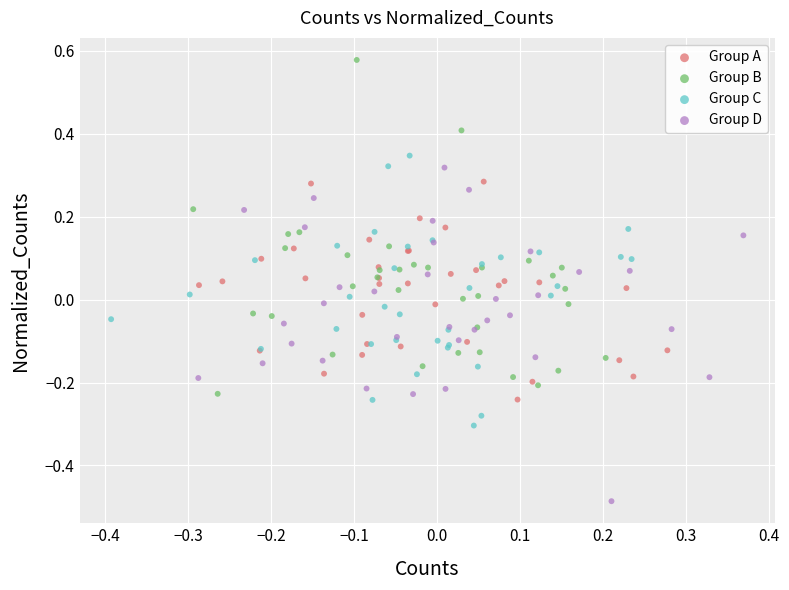

Which series contains the highest Y value?

Group B